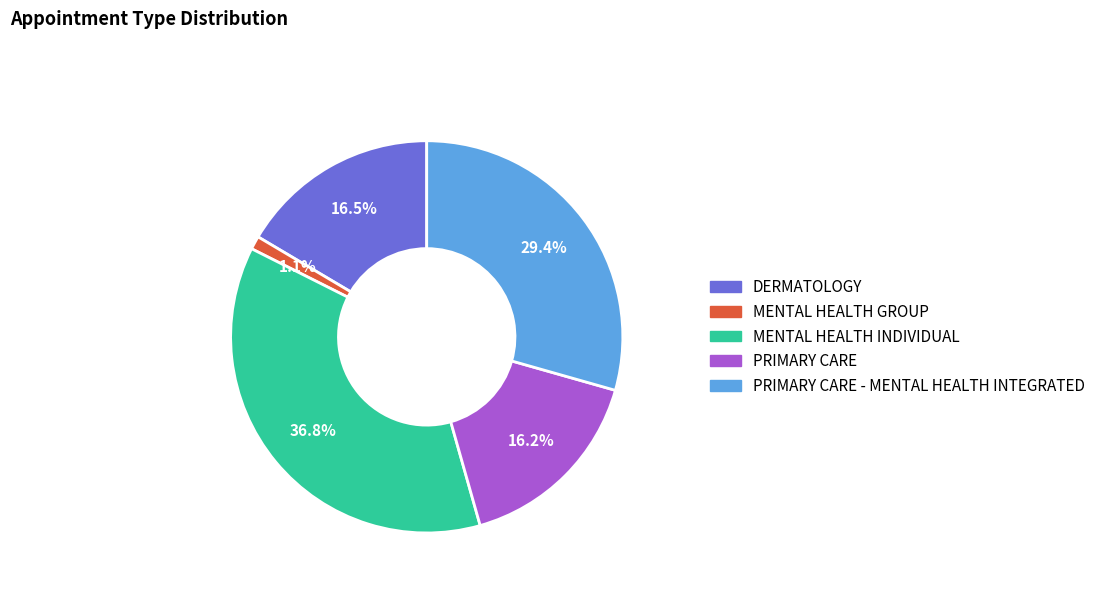

Does any single category account for the majority?

No